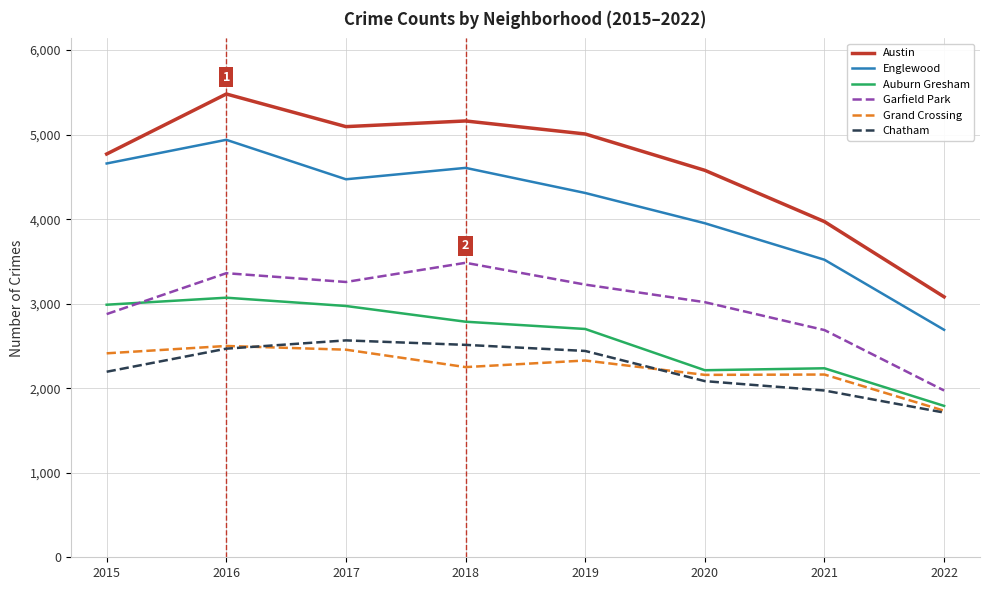

Which series has the largest range (max minus min)?

Austin